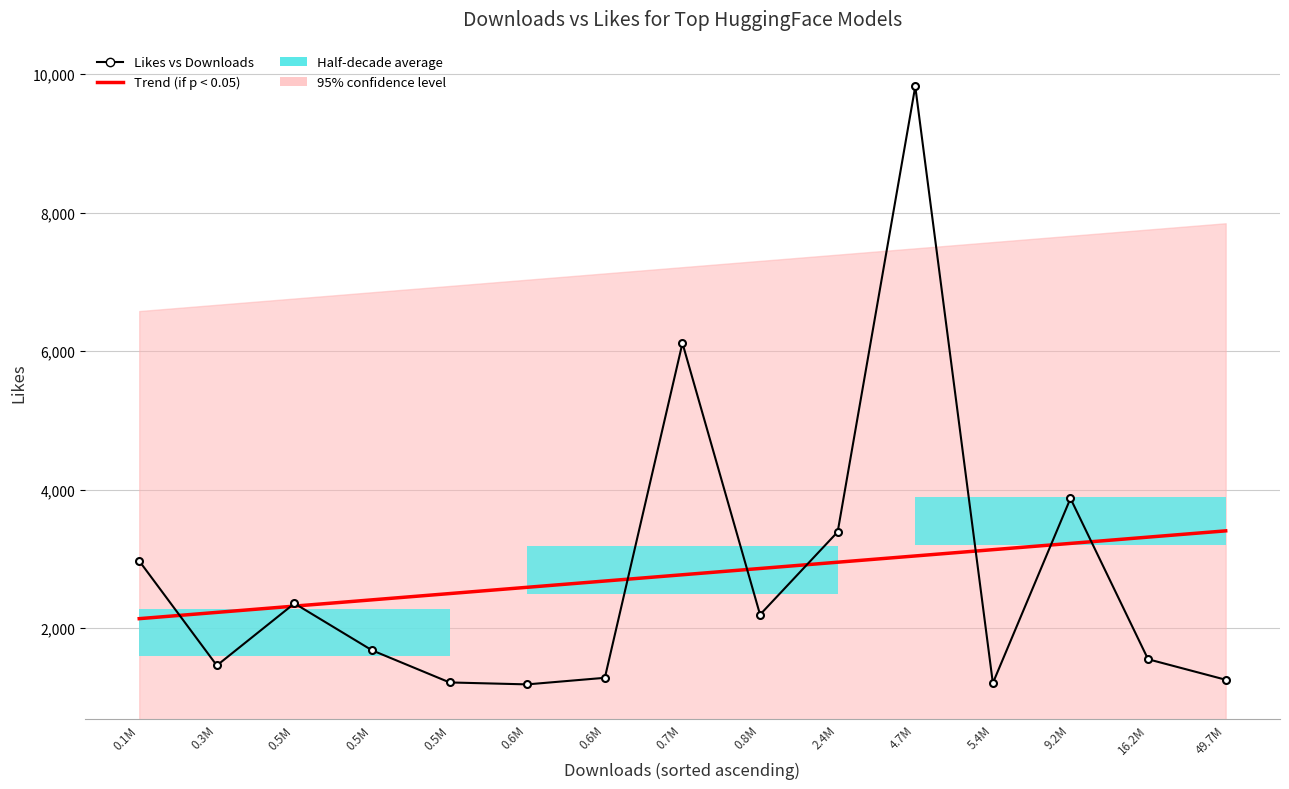

Reading left to right, extract all data points from this chart.

Trend (if p < 0.05): 2138.9	2229.5	2320.0	2410.6	2501.1	2591.6	2682.2	2772.7	2863.3	2953.8	3044.4	3134.9	3225.4	3316.0	3406.5
Likes vs Downloads: 2972.0	1463.0	2359.0	1682.0	1218.0	1190.0	1285.0	6117.0	2197.0	3391.0	9823.0	1209.0	3875.0	1553.0	1257.0